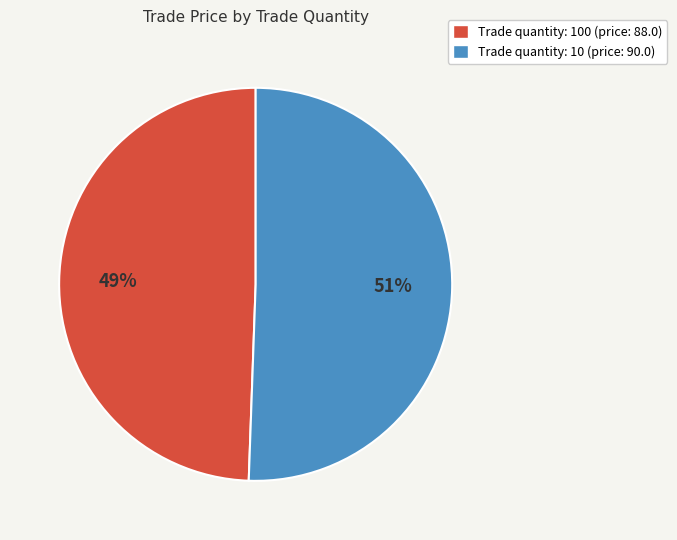

Count the number of slices in the pie.

2